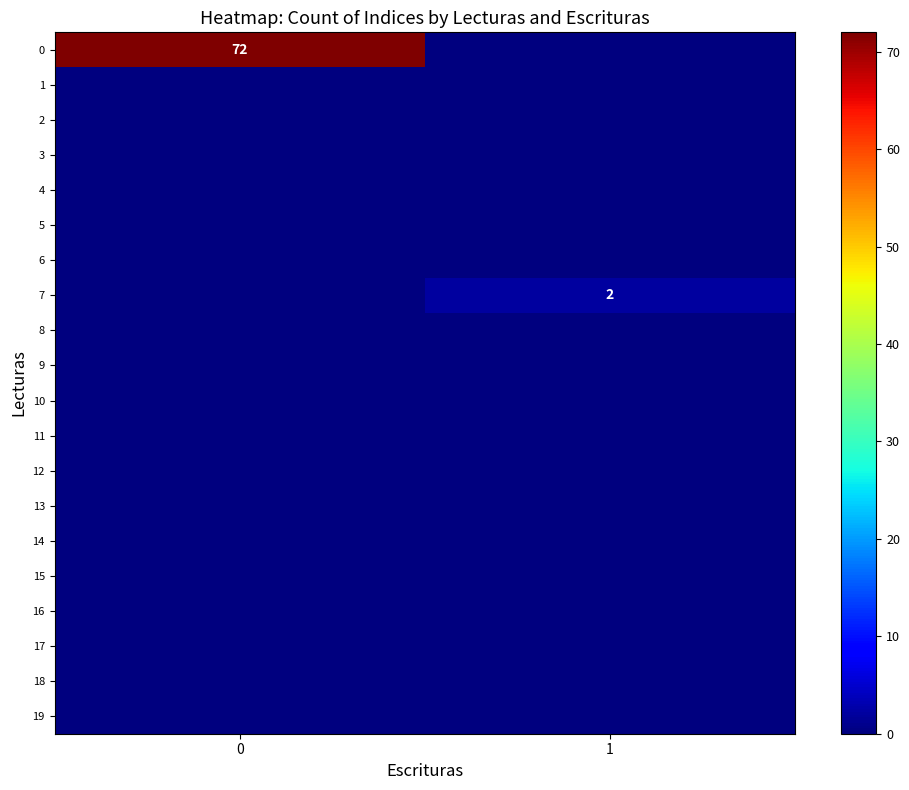

The 0 series shows 72 at 0. True or false?

True